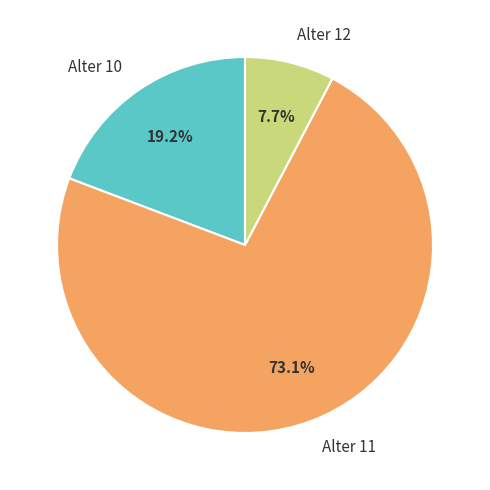

How many segments does this pie chart have?

3